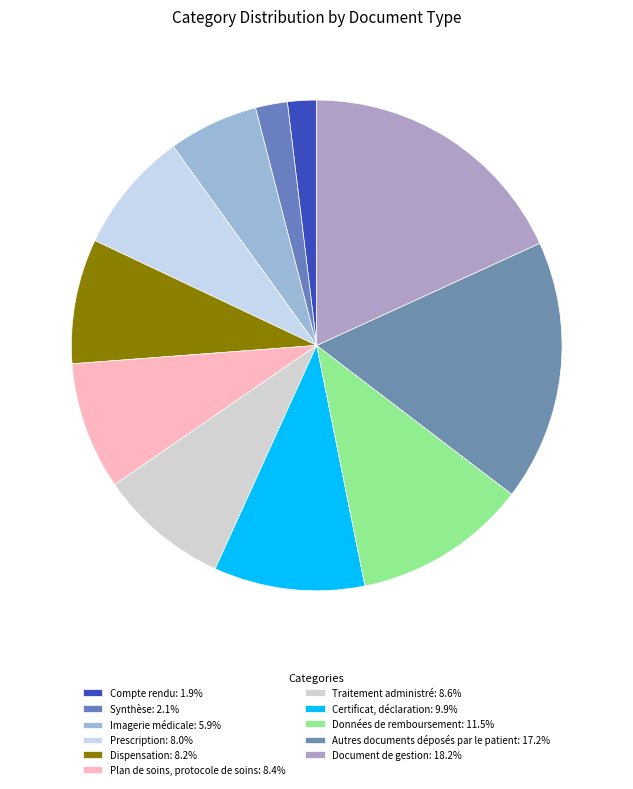

What is the total percentage of Imagerie médicale and Certificat, déclaration?

15.9%